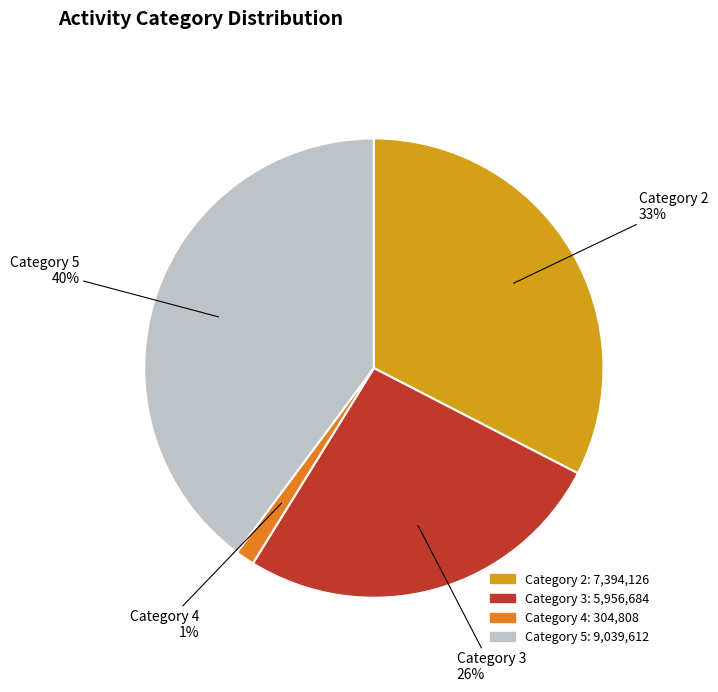

To the nearest percent, what is the combined percentage of Category 2 and Category 4?

34%